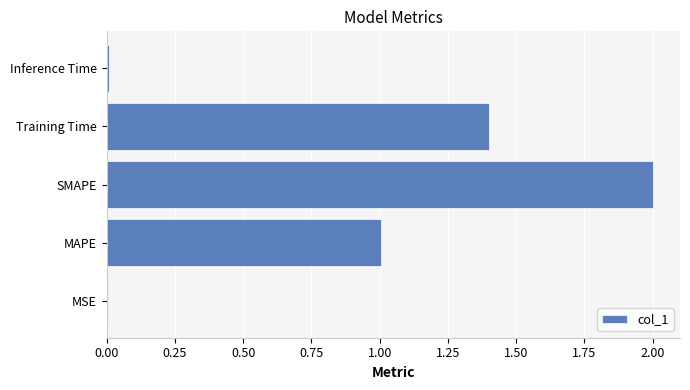

What is the maximum value shown in the chart?

2.0